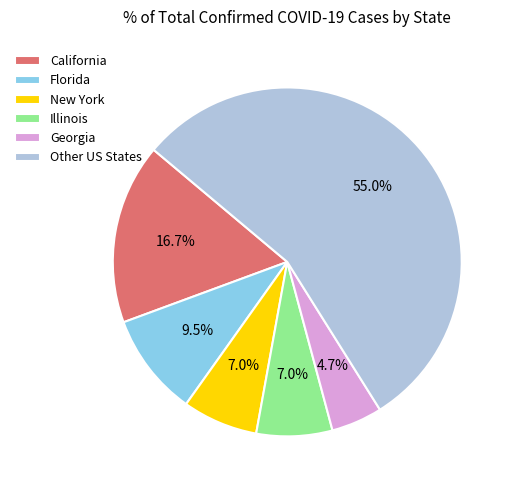

What is the ratio of the value at Other US States to the value at Florida?

5.8